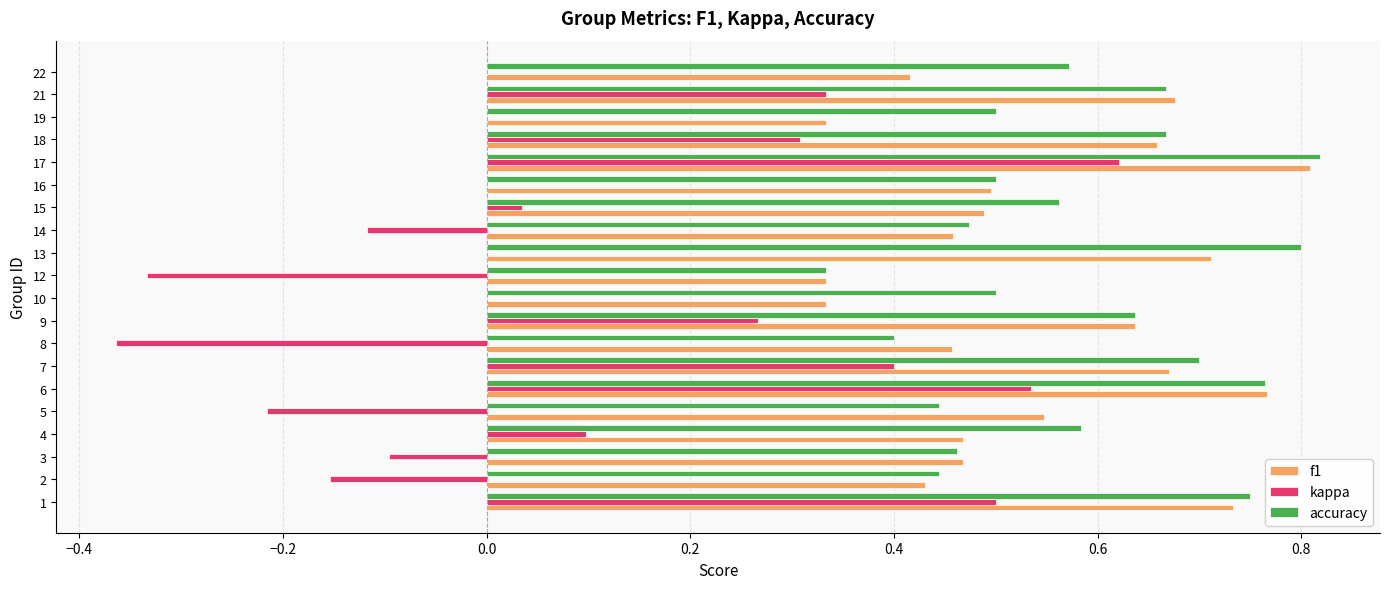

Which series changed the most between 7 and 15?

kappa